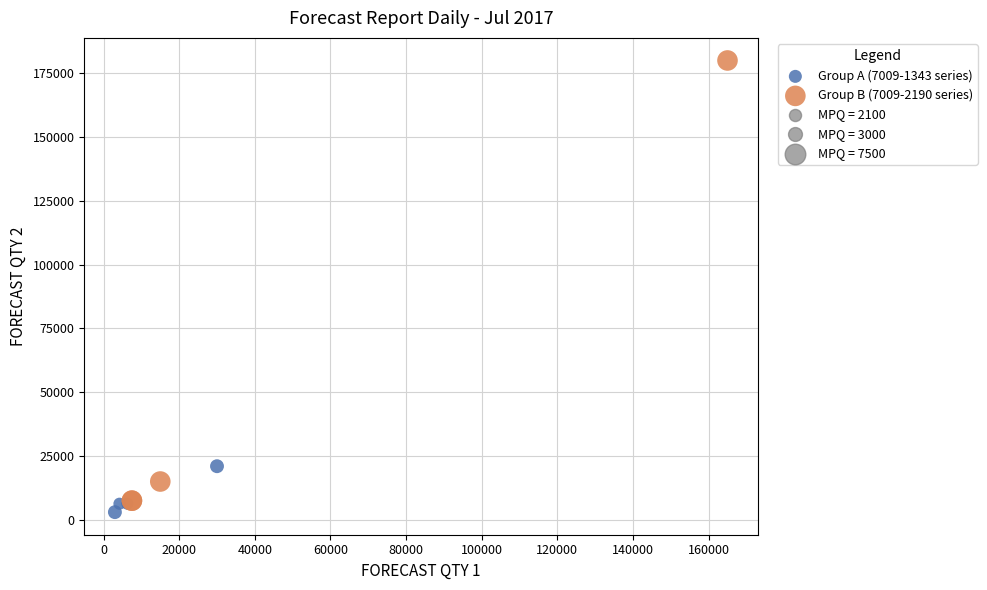

Which series contains the lowest Y value?

Group A (7009-1343 series)